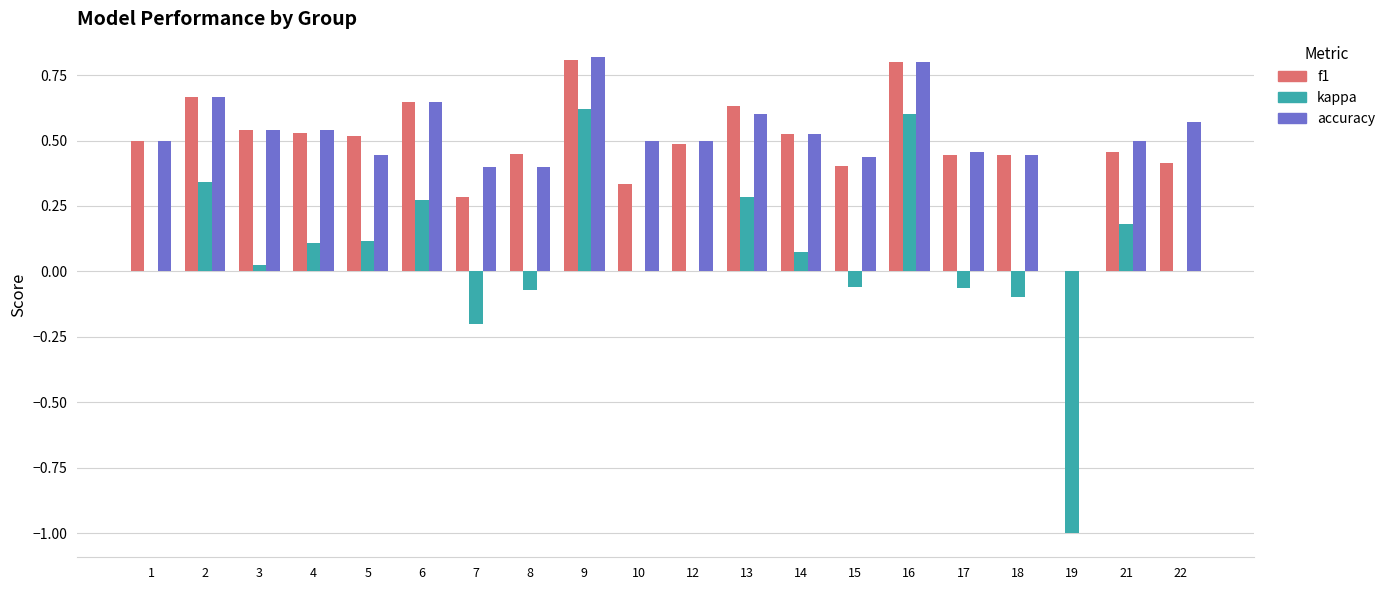

At which category does the chart reach its peak across all series?

9